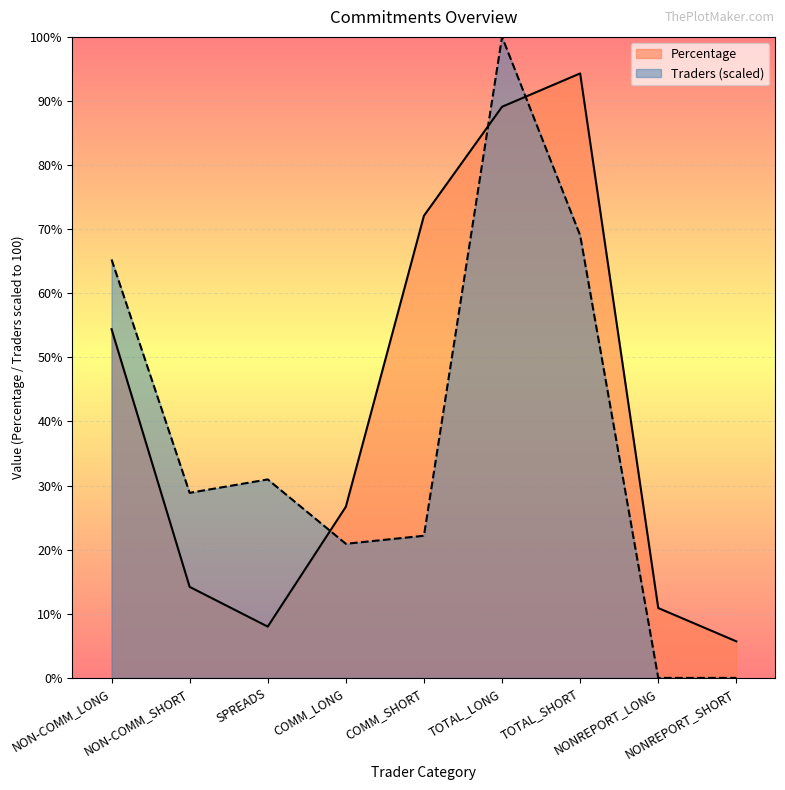

Reading right to left, transcribe all the data shown in this chart.

Percentage: NONREPORT_SHORT=5.7	NONREPORT_LONG=10.9	TOTAL_SHORT=94.3	TOTAL_LONG=89.1	COMM_SHORT=72.1	COMM_LONG=26.7	SPREADS=8.0	NON-COMM_SHORT=14.2	NON-COMM_LONG=54.4
Traders: NONREPORT_SHORT=0.0	NONREPORT_LONG=0.0	TOTAL_SHORT=69.0	TOTAL_LONG=100.0	COMM_SHORT=22.2	COMM_LONG=20.9	SPREADS=31.0	NON-COMM_SHORT=28.9	NON-COMM_LONG=65.3